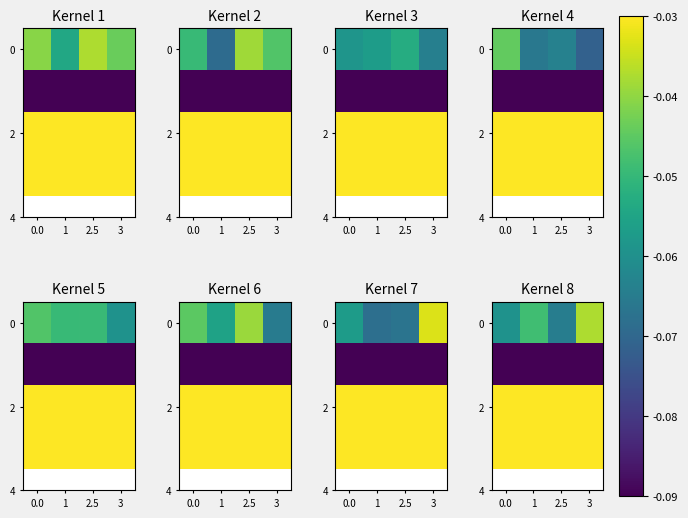

Is the value of 0 at 0.0 greater than the value of 2 at 2.5?

No